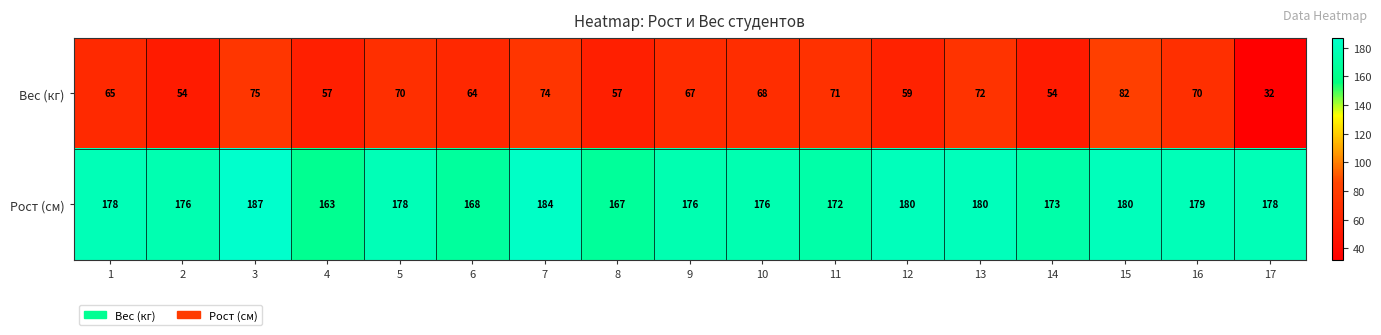

At which category does the chart reach its peak across all series?

3